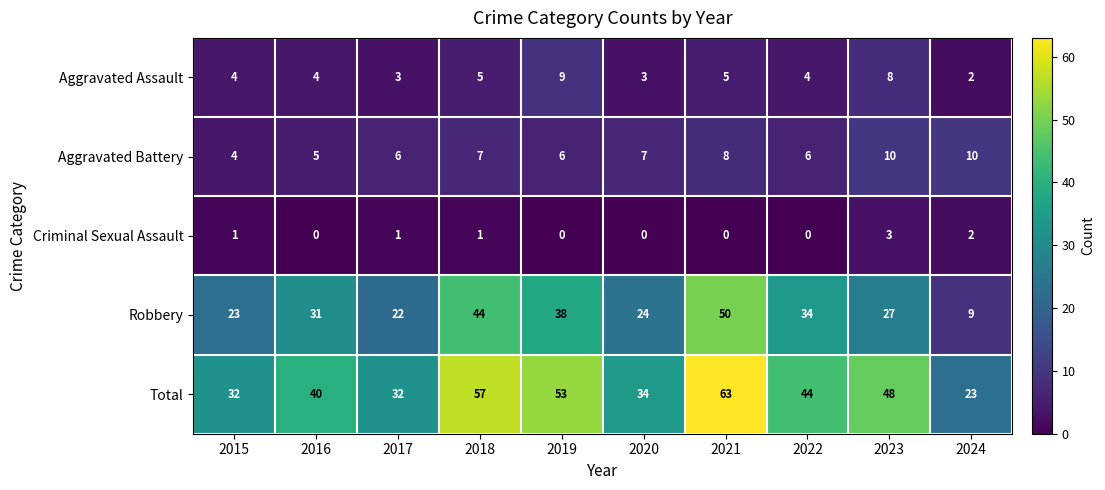

At 2022, list the series in order from largest to smallest.

Total, Robbery, Aggravated Battery, Aggravated Assault, Criminal Sexual Assault